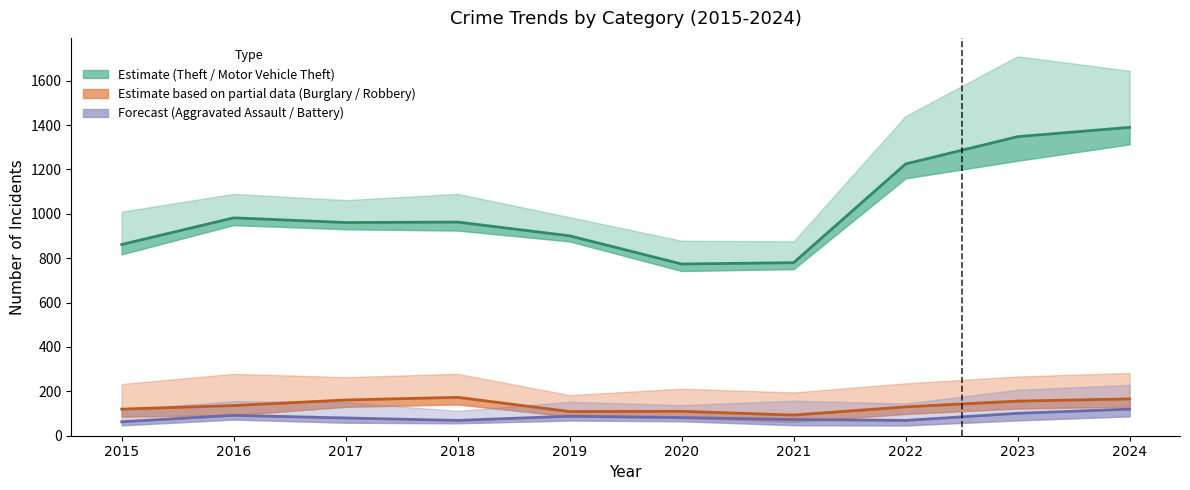

What is the minimum value shown in the chart?

63